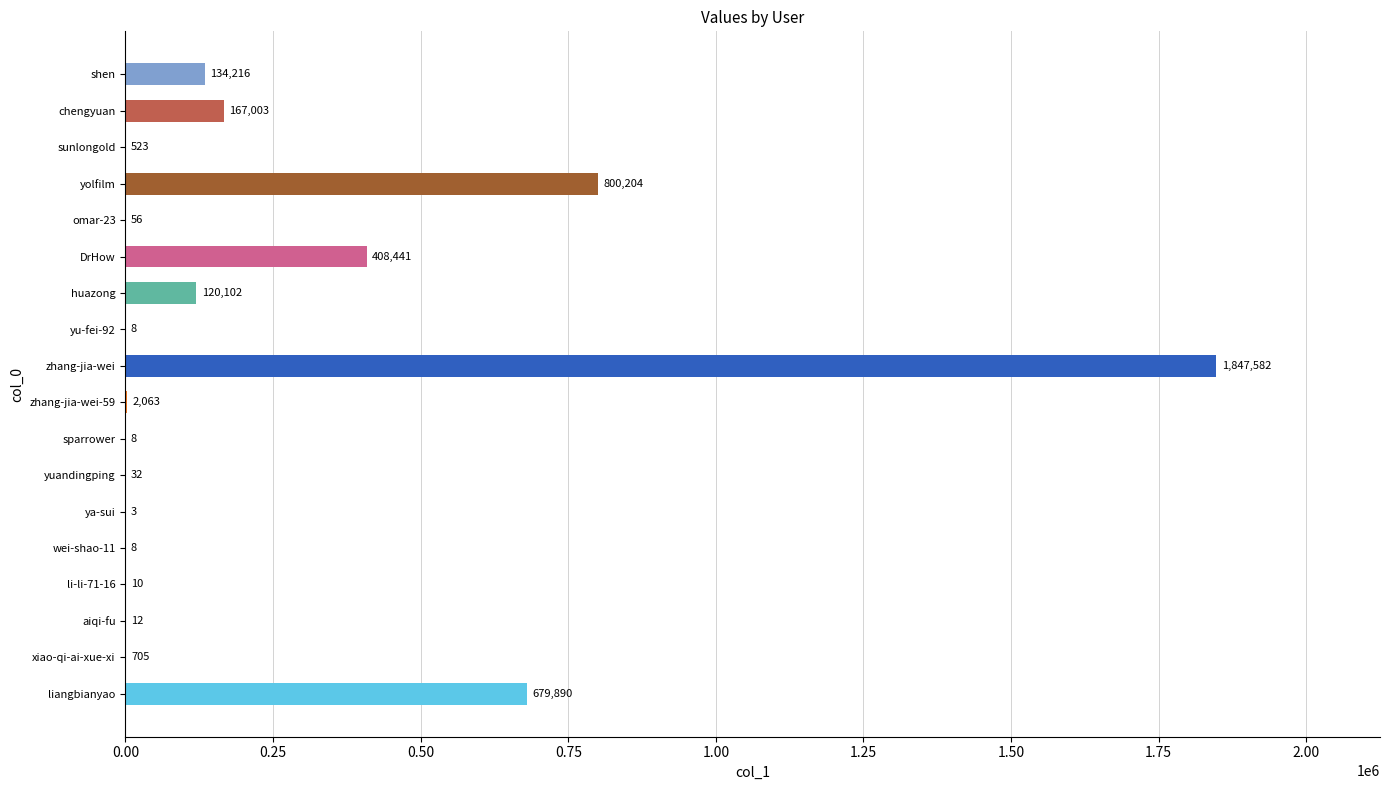

What is the sum of the values at sparrower and shen?

134224